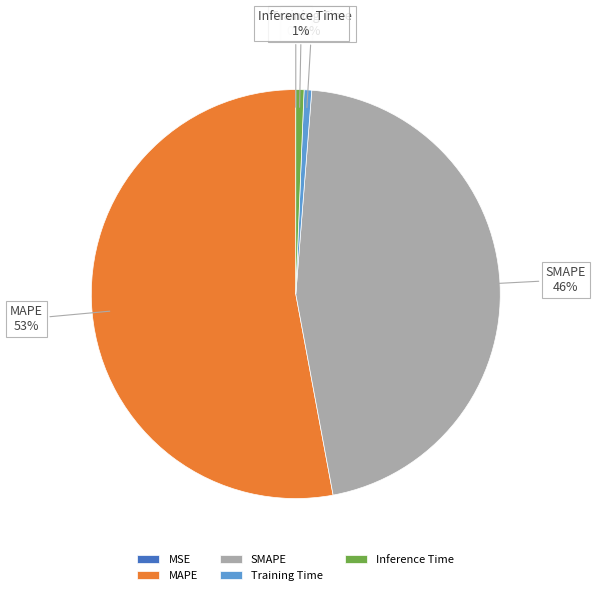

Does Inference Time account for over 50% of the chart?

No